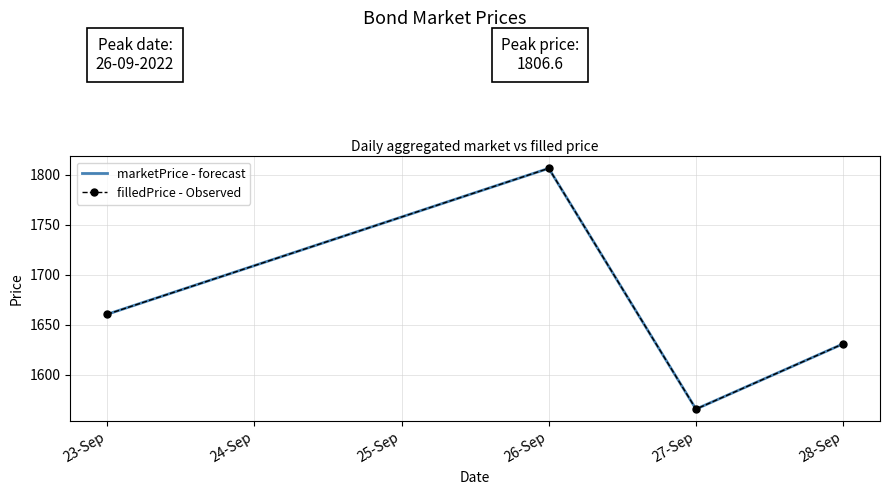

True or false: filledPrice - Observed and marketPrice - forecast intersect in this chart.

False